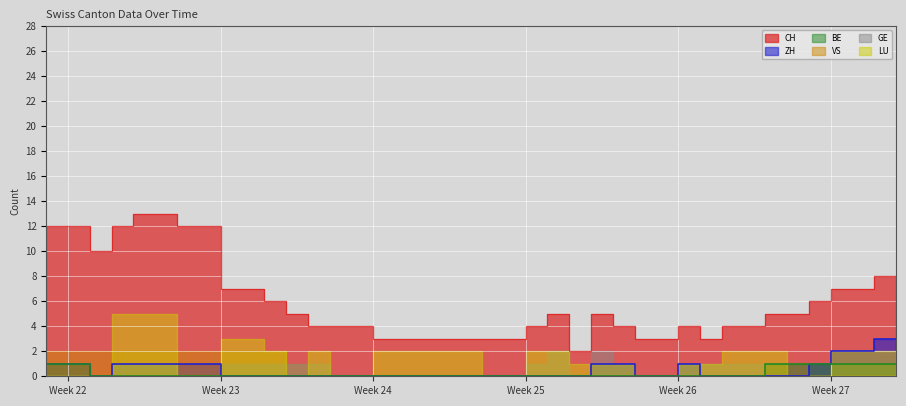

Is it true that ZH equals 3 at 2020-07-08?

True